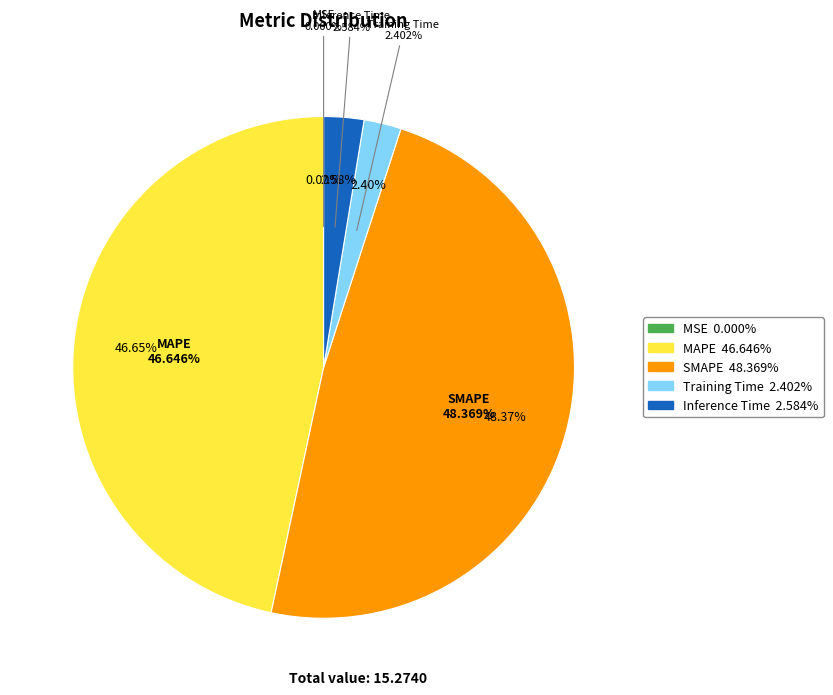

What is the smallest slice in the pie chart?

MSE